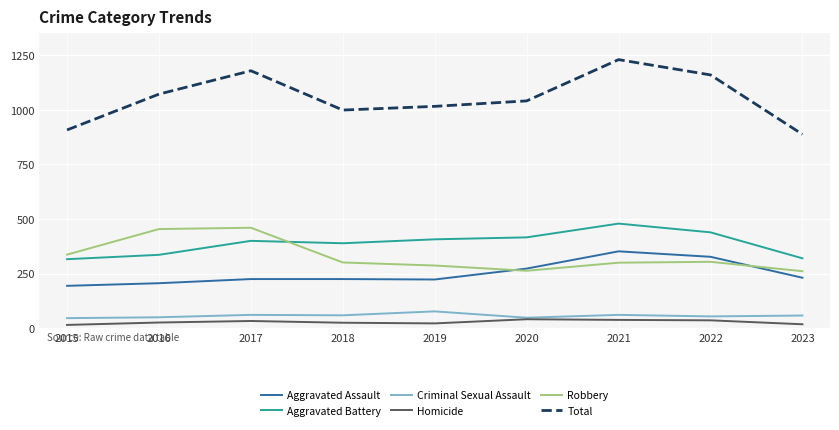

Does the chart display data point markers on the line(s)?

No